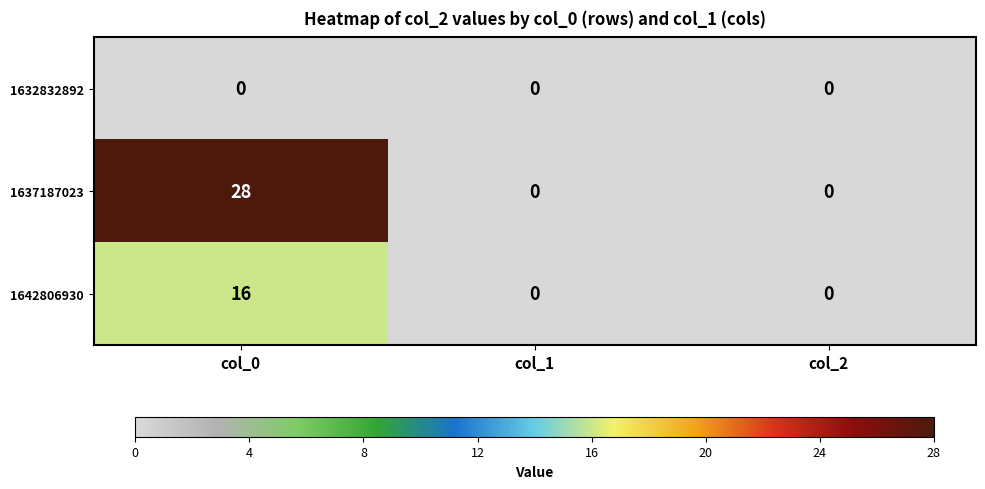

True or false: 1632832892 has a value of 0 at col_0.

True